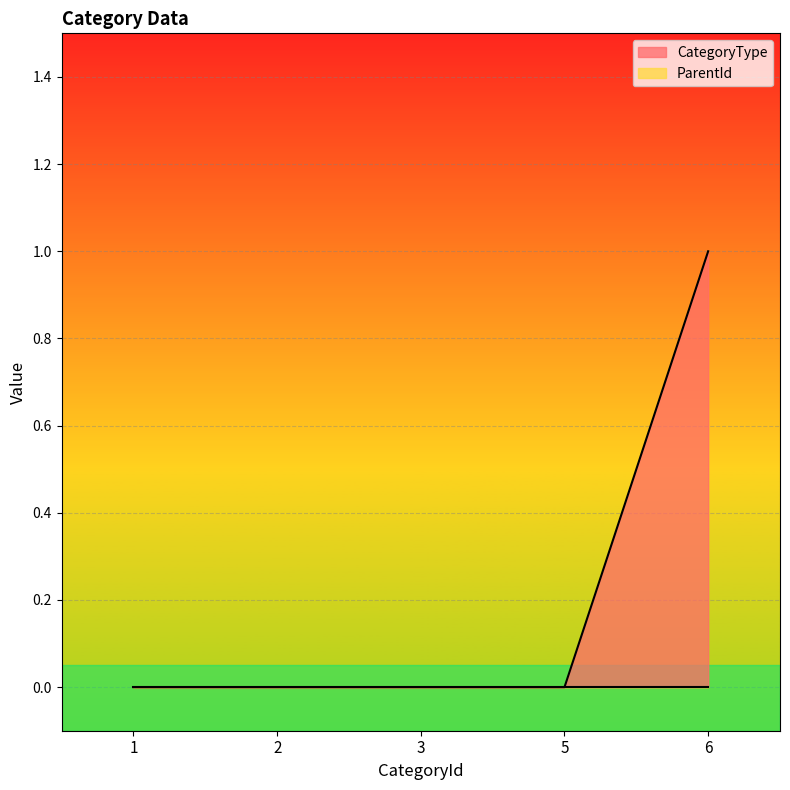

Reading left to right, list all the values displayed in this chart.

1=0	2=0	3=0	5=0	6=1